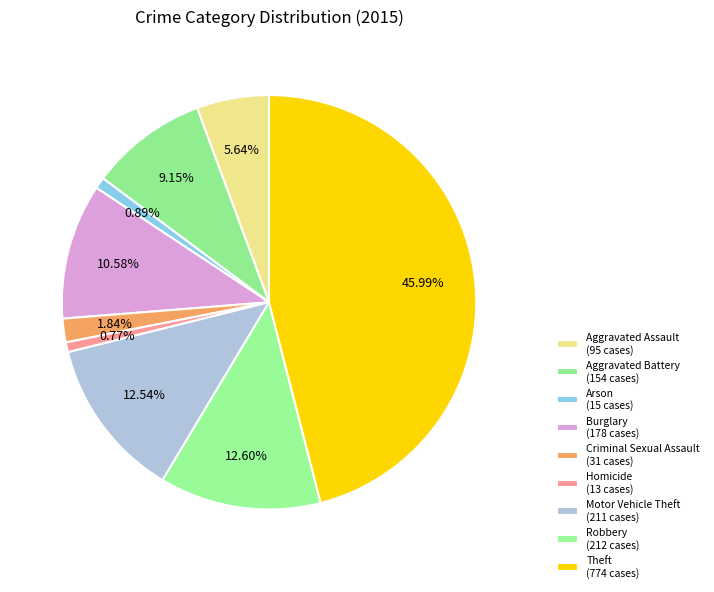

To the nearest percent, what is the average slice percentage?

11%